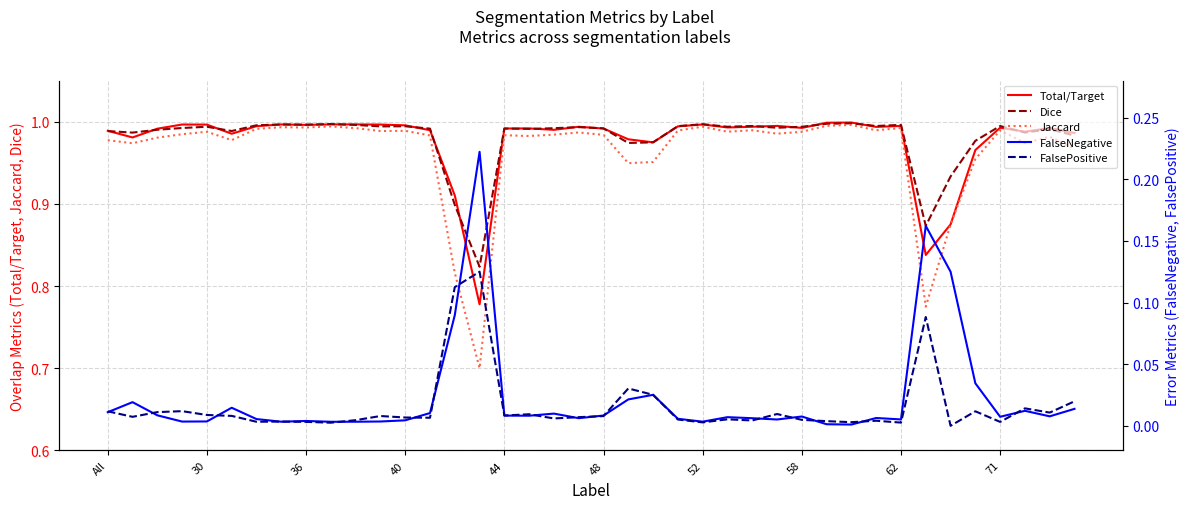

Reading left to right, transcribe all the data shown in this chart.

Total/Target: 1.0	1.0	1.0	1.0	1.0	1.0	1.0	1.0	1.0	1.0	1.0	1.0	1.0	1.0	0.9	0.8	1.0	1.0	1.0	1.0	1.0	1.0	1.0	1.0	1.0	1.0	1.0	1.0	1.0	1.0	1.0	1.0	1.0	0.8	0.9	1.0	1.0	1.0	1.0	1.0
Dice: 1.0	1.0	1.0	1.0	1.0	1.0	1.0	1.0	1.0	1.0	1.0	1.0	1.0	1.0	0.9	0.8	1.0	1.0	1.0	1.0	1.0	1.0	1.0	1.0	1.0	1.0	1.0	1.0	1.0	1.0	1.0	1.0	1.0	0.9	0.9	1.0	1.0	1.0	1.0	1.0
Jaccard: 1.0	1.0	1.0	1.0	1.0	1.0	1.0	1.0	1.0	1.0	1.0	1.0	1.0	1.0	0.8	0.7	1.0	1.0	1.0	1.0	1.0	0.9	1.0	1.0	1.0	1.0	1.0	1.0	1.0	1.0	1.0	1.0	1.0	0.8	0.9	1.0	1.0	1.0	1.0	1.0
FalseNegative: 0.0	0.0	0.0	0.0	0.0	0.0	0.0	0.0	0.0	0.0	0.0	0.0	0.0	0.0	0.1	0.2	0.0	0.0	0.0	0.0	0.0	0.0	0.0	0.0	0.0	0.0	0.0	0.0	0.0	0.0	0.0	0.0	0.0	0.2	0.1	0.0	0.0	0.0	0.0	0.0
FalsePositive: 0.0	0.0	0.0	0.0	0.0	0.0	0.0	0.0	0.0	0.0	0.0	0.0	0.0	0.0	0.1	0.1	0.0	0.0	0.0	0.0	0.0	0.0	0.0	0.0	0.0	0.0	0.0	0.0	0.0	0.0	0.0	0.0	0.0	0.1	0.0	0.0	0.0	0.0	0.0	0.0